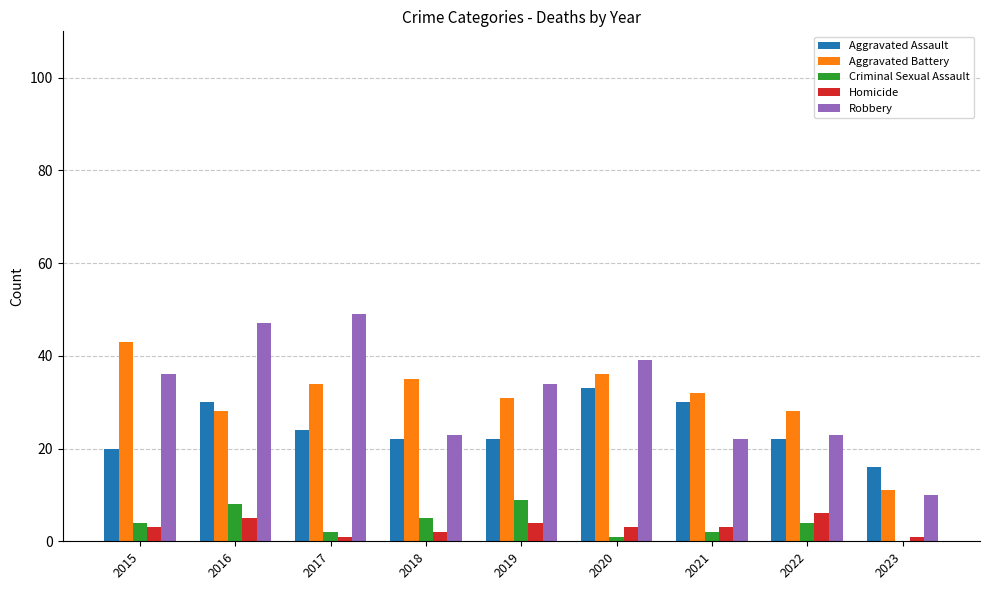

Reading right to left, list all the values displayed in this chart.

Aggravated Assault: 2023=16	2022=22	2021=30	2020=33	2019=22	2018=22	2017=24	2016=30	2015=20
Aggravated Battery: 2023=11	2022=28	2021=32	2020=36	2019=31	2018=35	2017=34	2016=28	2015=43
Criminal Sexual Assault: 2023=0	2022=4	2021=2	2020=1	2019=9	2018=5	2017=2	2016=8	2015=4
Homicide: 2023=1	2022=6	2021=3	2020=3	2019=4	2018=2	2017=1	2016=5	2015=3
Robbery: 2023=10	2022=23	2021=22	2020=39	2019=34	2018=23	2017=49	2016=47	2015=36